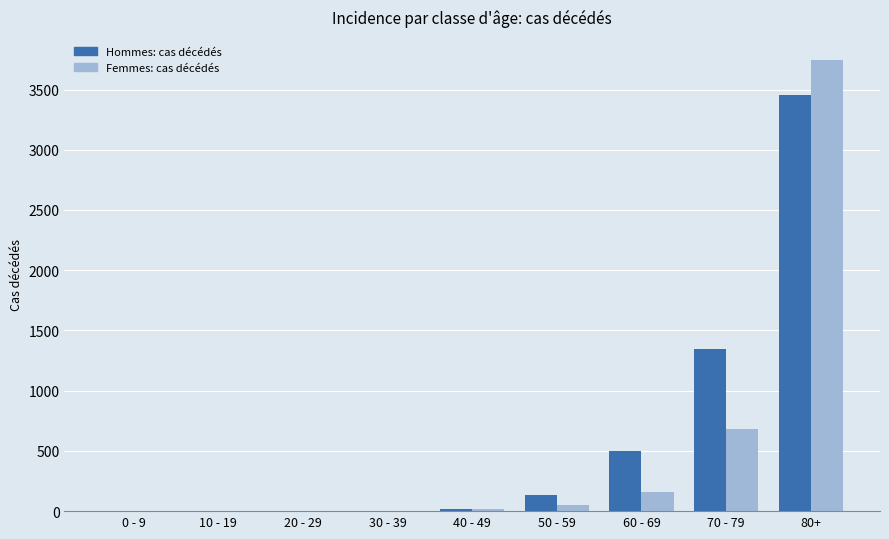

The value of Hommes: cas décédés at 70 - 79 is 1350. True or false?

True